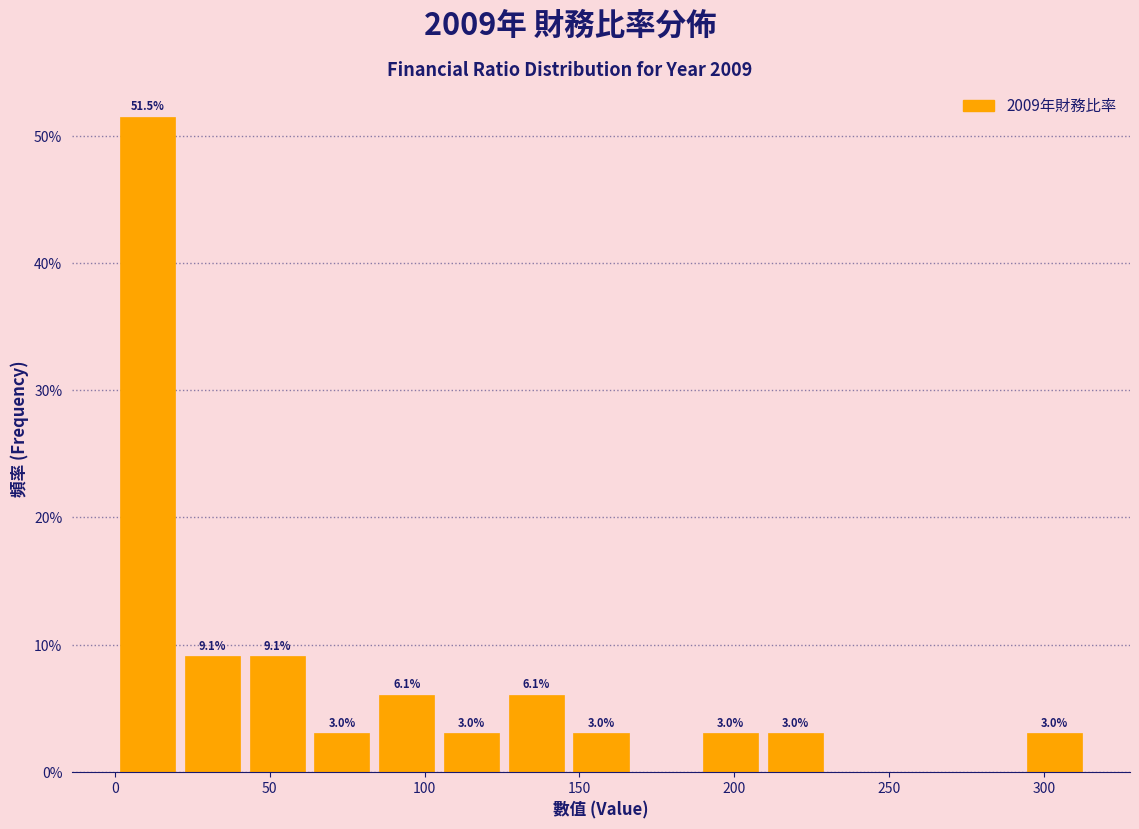

Which range on the x-axis has the tallest bar?

0 to 20